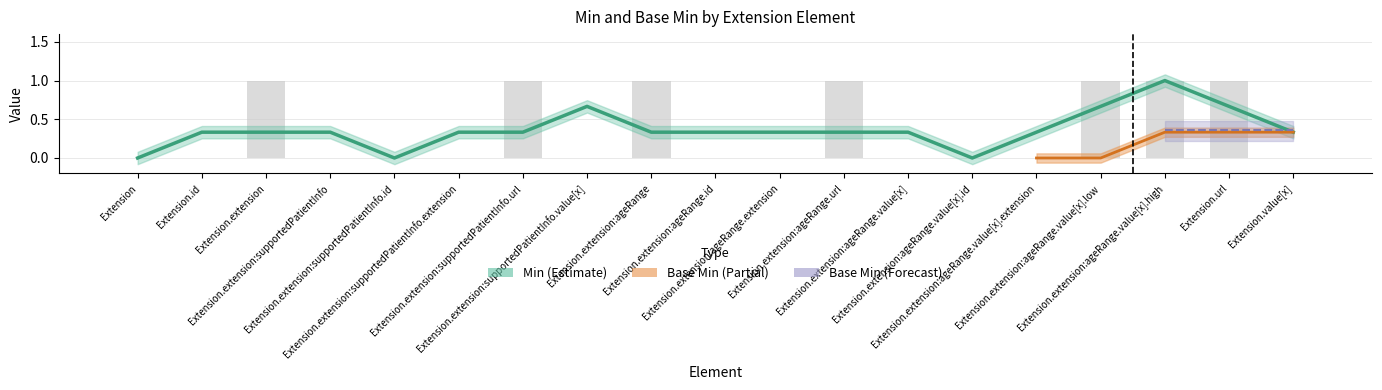

True or false: the data shows 0 at Extension.id.

False